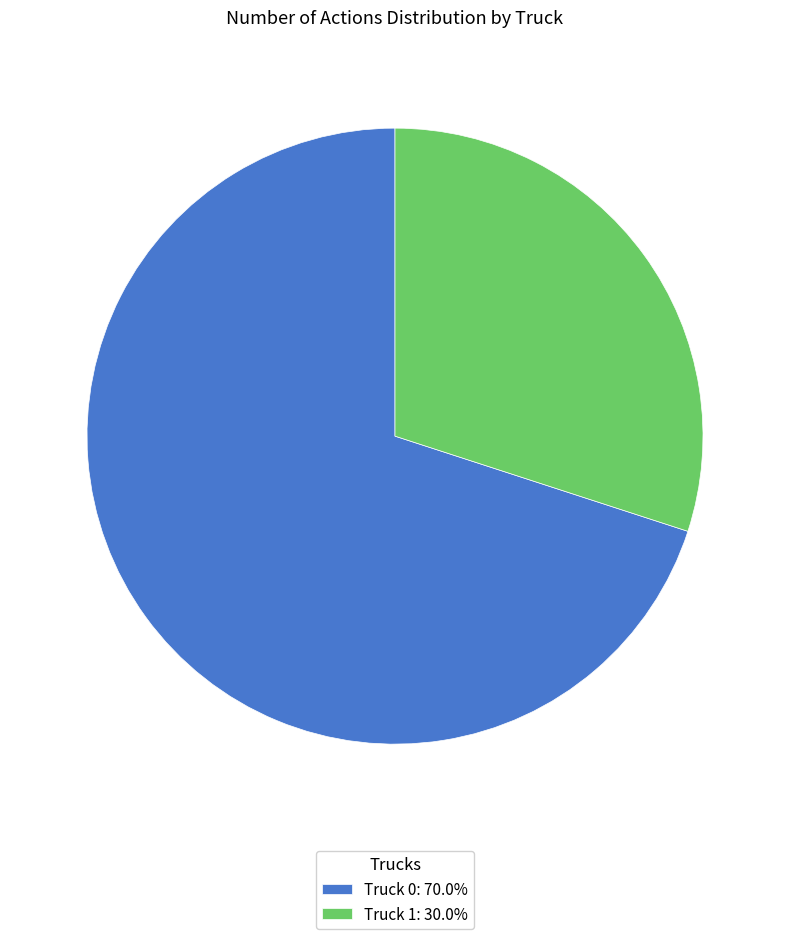

Is it true that Truck 1 is 24% of the pie?

False